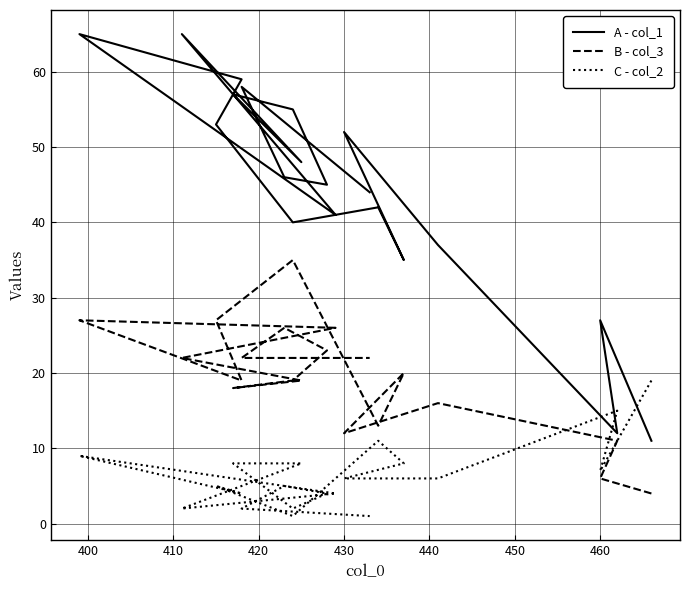

How many categories are shown in the chart?

20